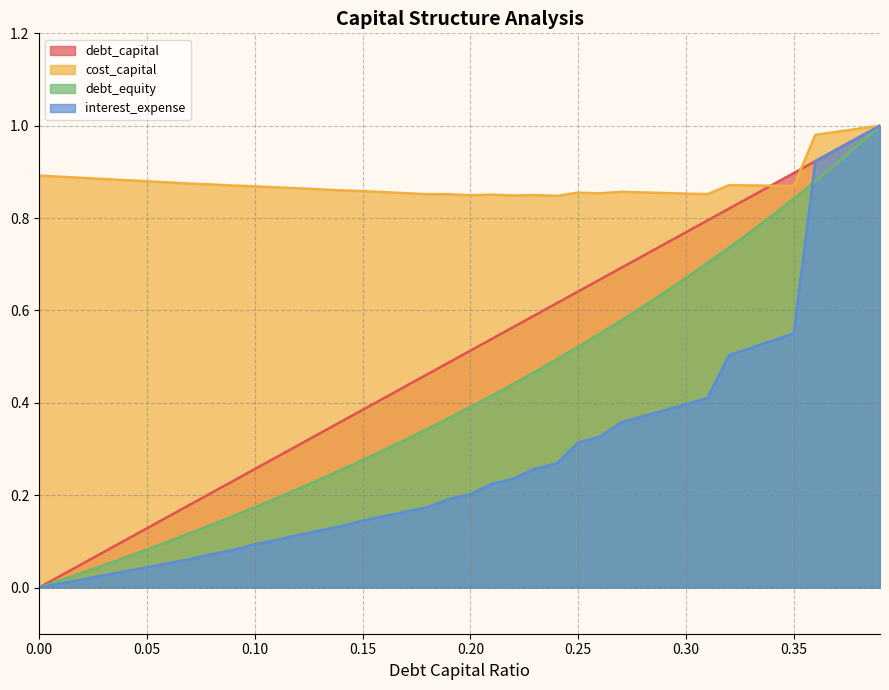

What is the value of the debt_capital point at the 34th from the left?

0.8